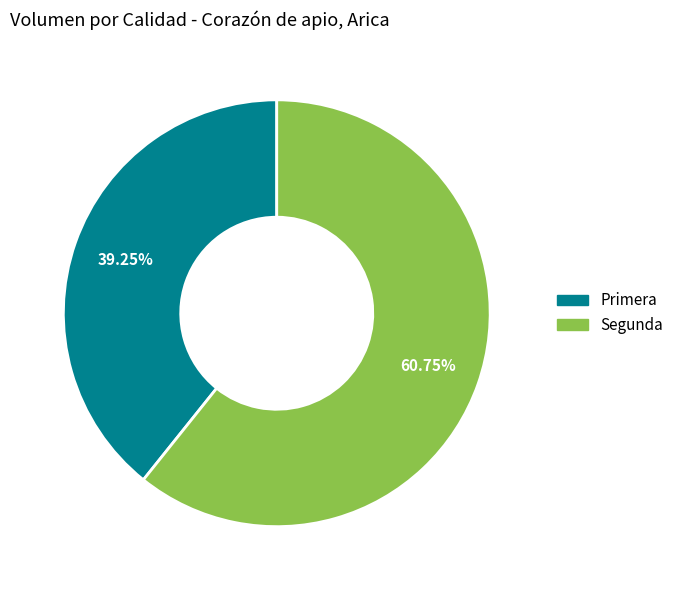

Is there any slice that represents more than half of the pie?

Yes